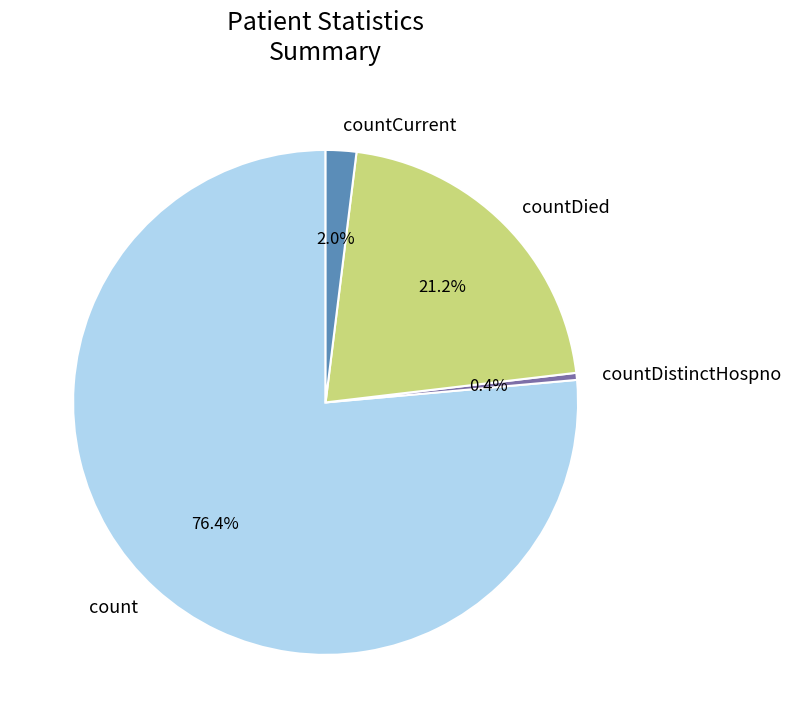

What is the largest slice in the pie chart?

count